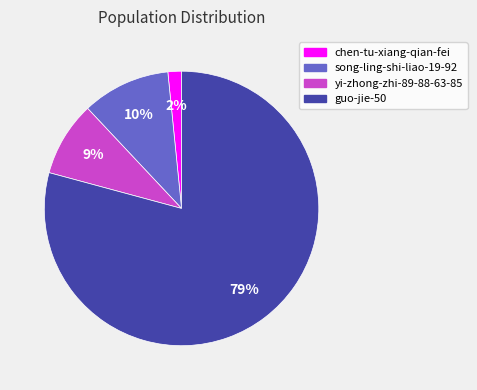

To the nearest percent, what percentage of the pie is yi-zhong-zhi-89-88-63-85?

9%